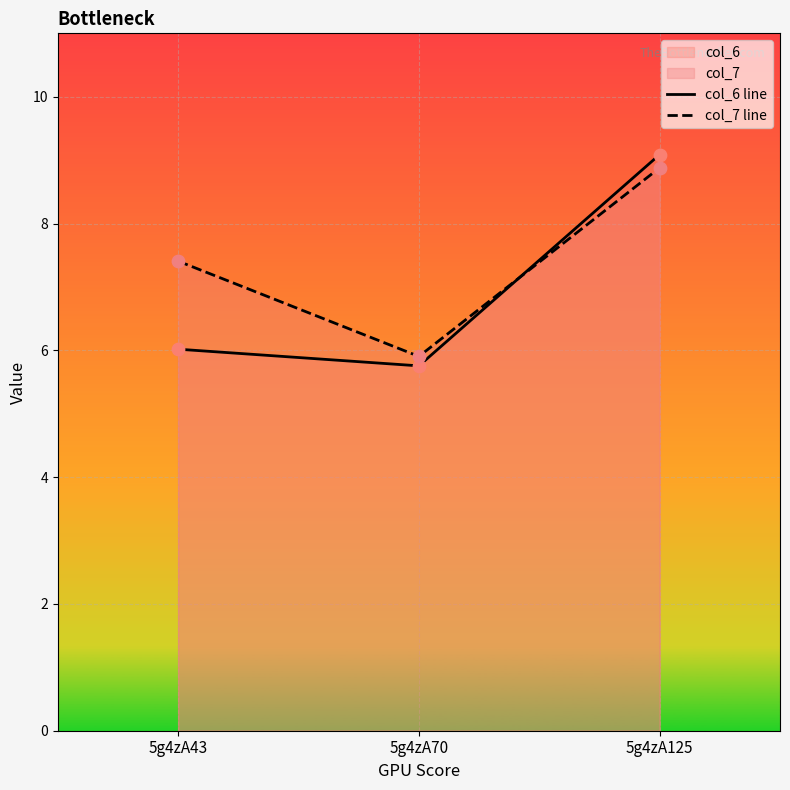

At which category is the sum across all series the highest?

5g4zA125